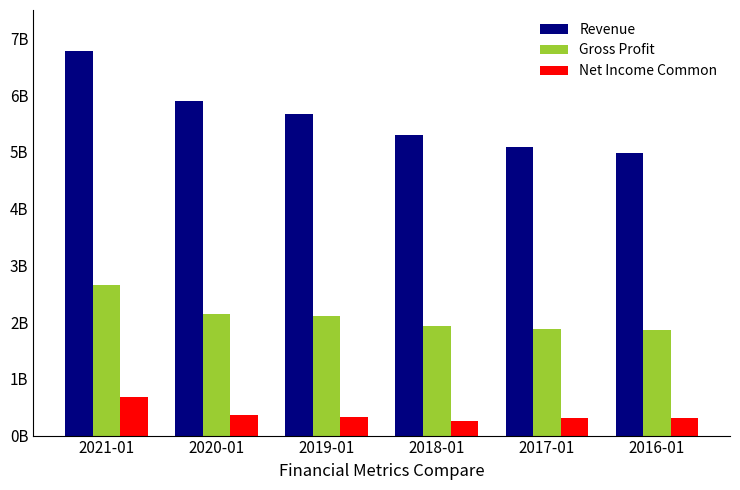

Between 2020-01 and 2019-01, which series saw the biggest shift?

Revenue